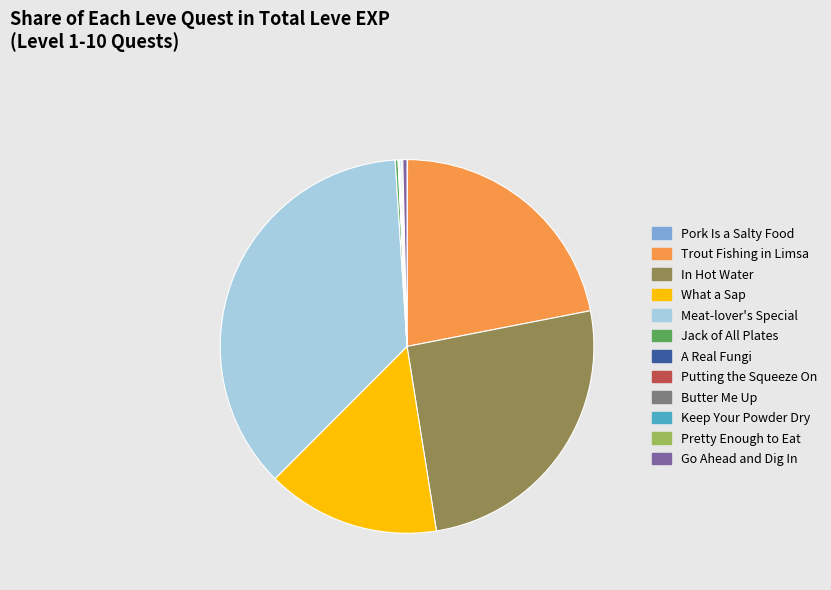

Is Go Ahead and Dig In the majority of the pie?

No